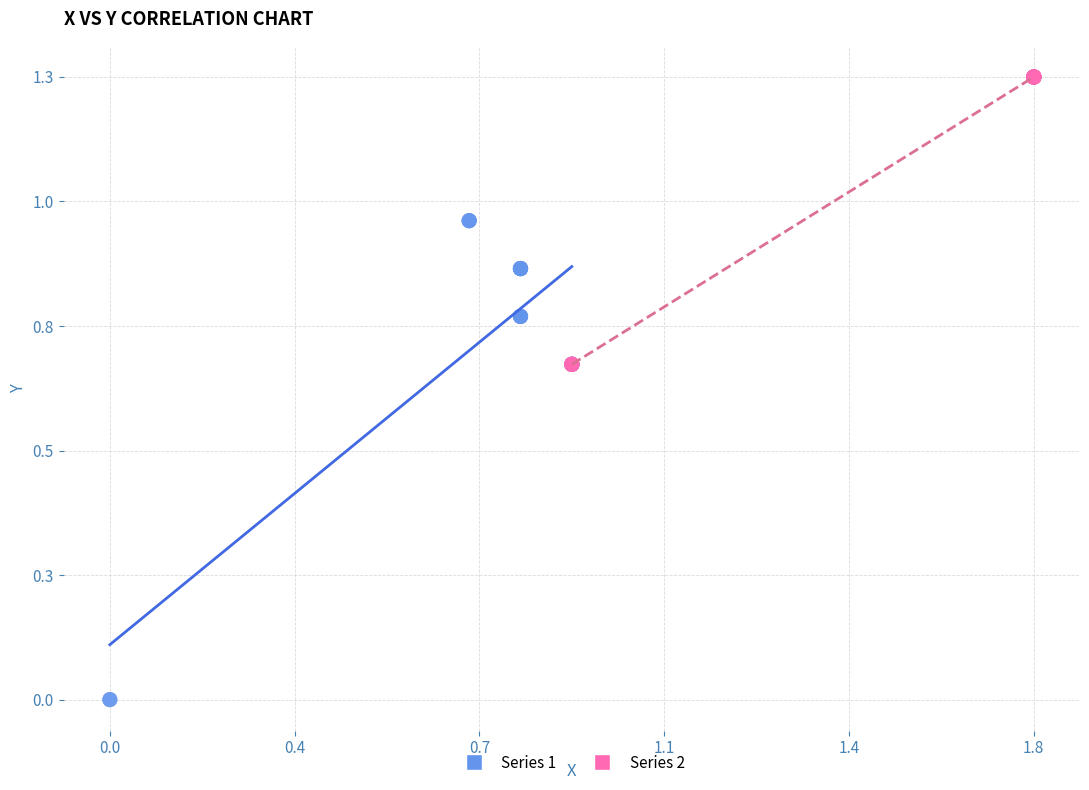

What are all the series names shown in the legend?

Series 1, Series 2